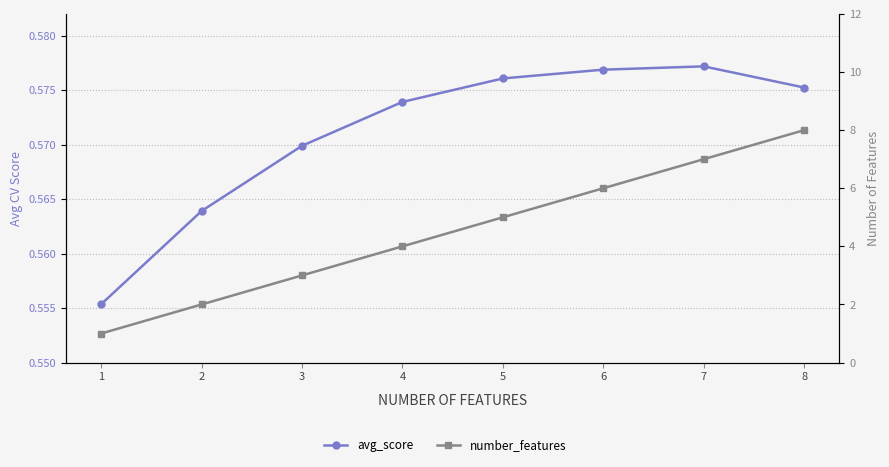

Which series has the largest total across all categories?

number_features